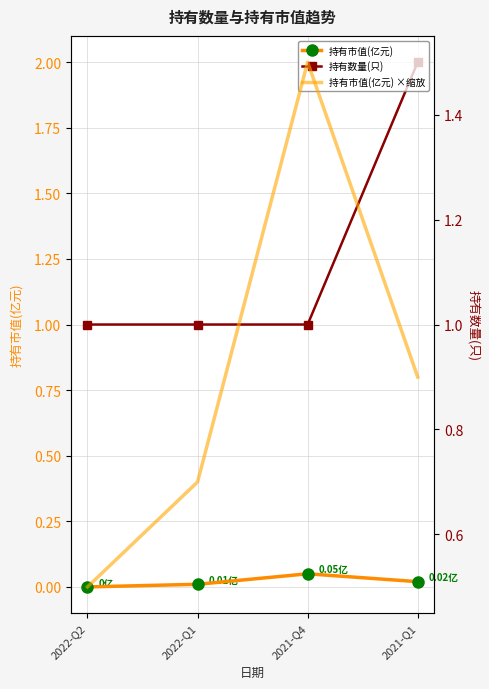

True or false: 持有市值(亿元) ×缩放 and 持有数量(只) cross at least once.

True